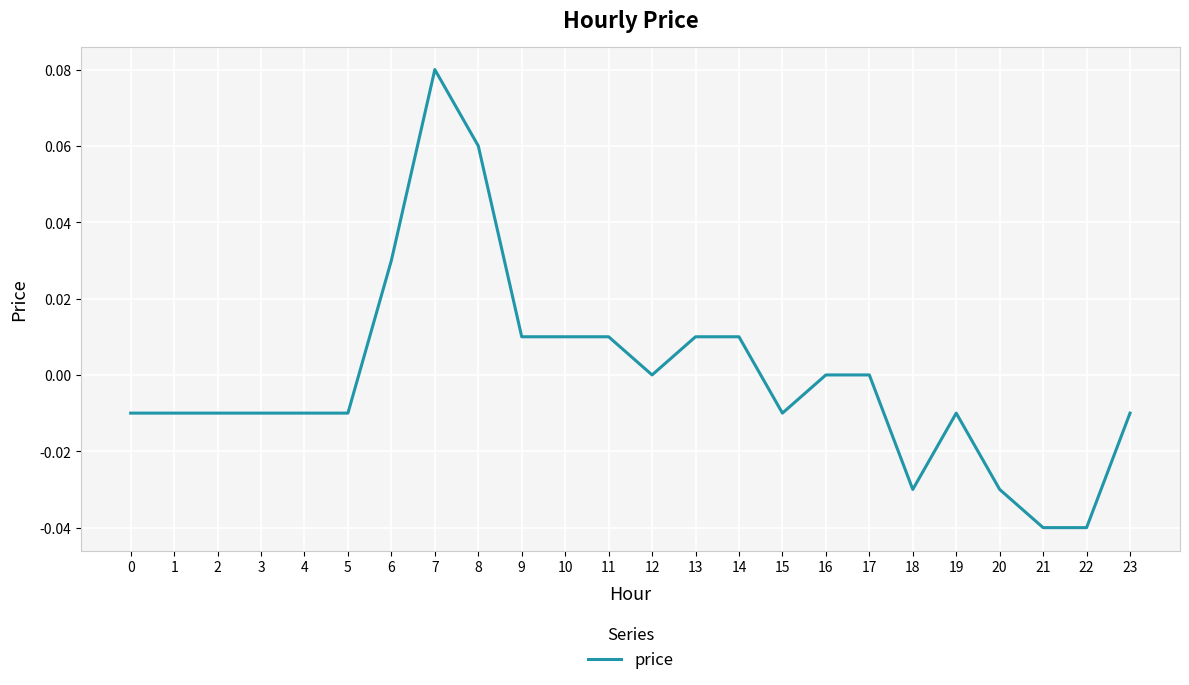

Which category has the highest value across all series?

7